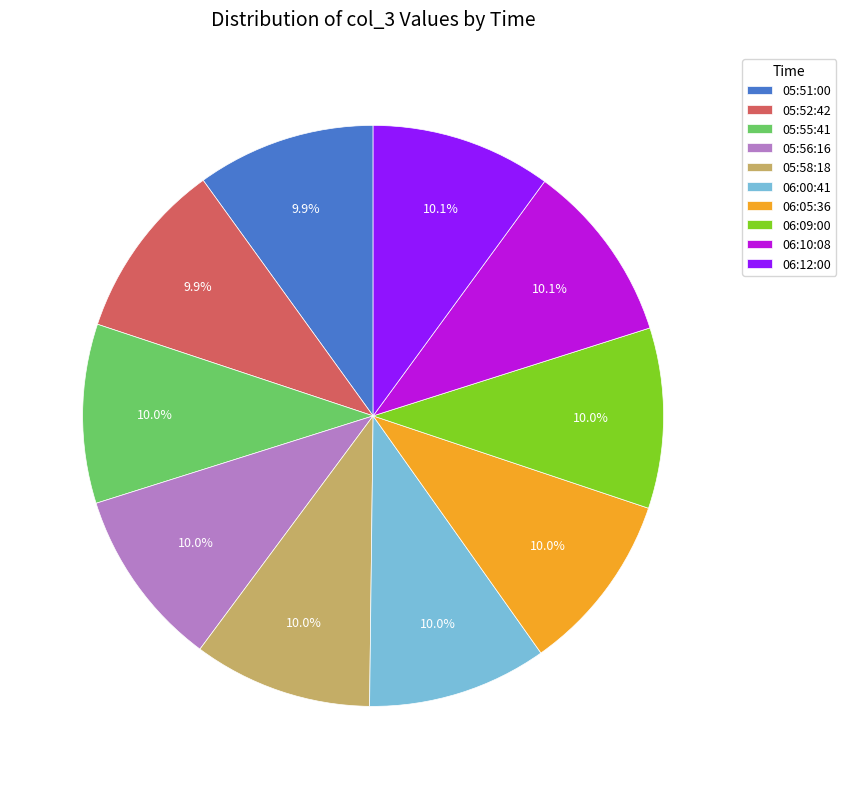

To the nearest percent, what percentage of the pie is 06:00:41?

10%